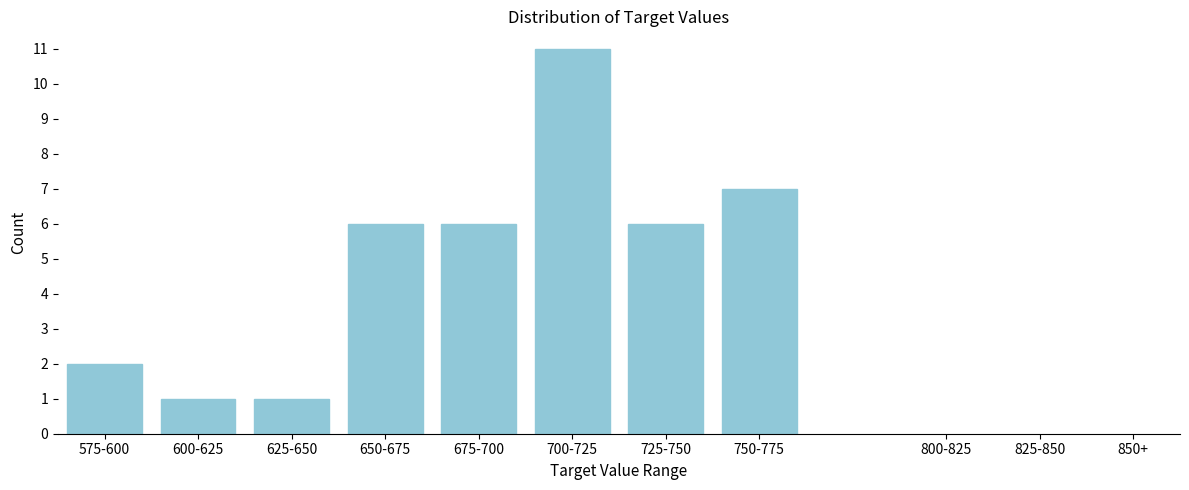

Reading left to right, what are all the values shown in this chart?

2	1	1	6	6	11	6	7